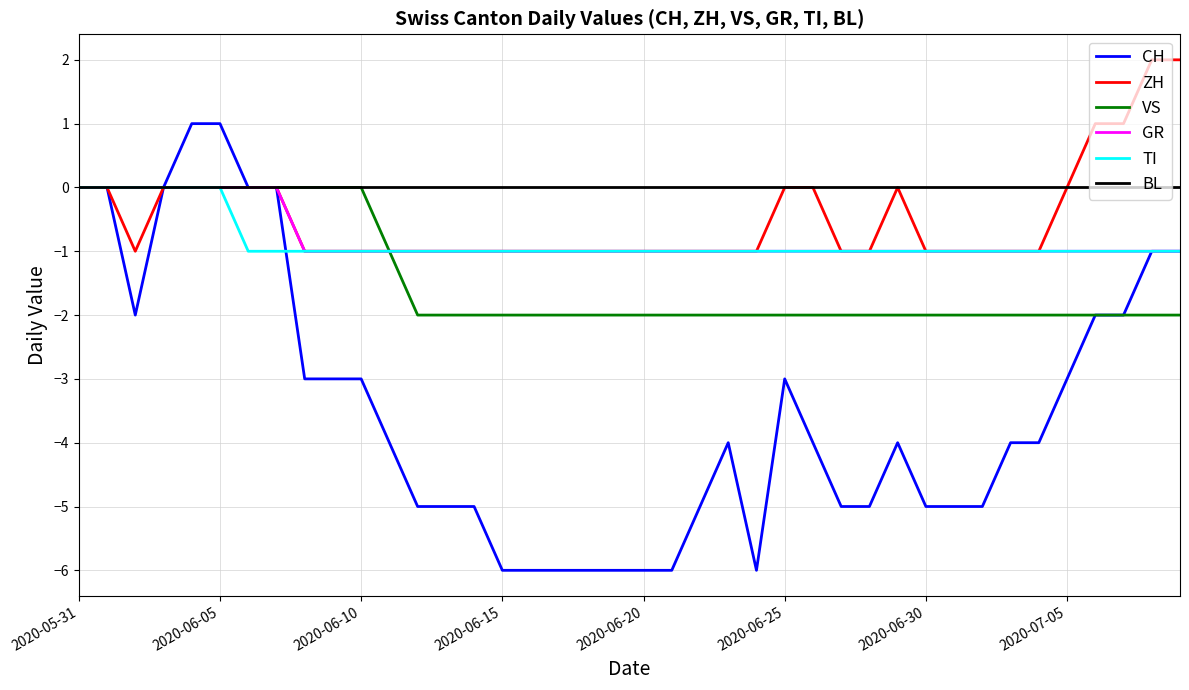

Which series has the largest total across all categories?

BL